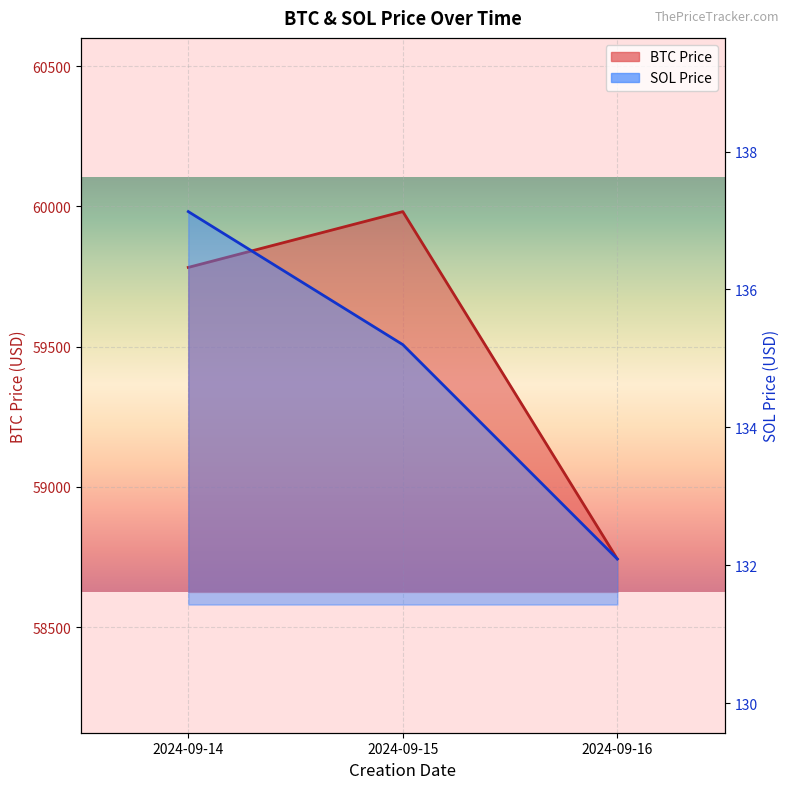

Reading left to right, what are all the values shown in this chart?

BTC Price: 2024-09-14=59782.8	2024-09-15=59981.8	2024-09-16=58743.1
SOL Price: 2024-09-14=137.1	2024-09-15=135.2	2024-09-16=132.1